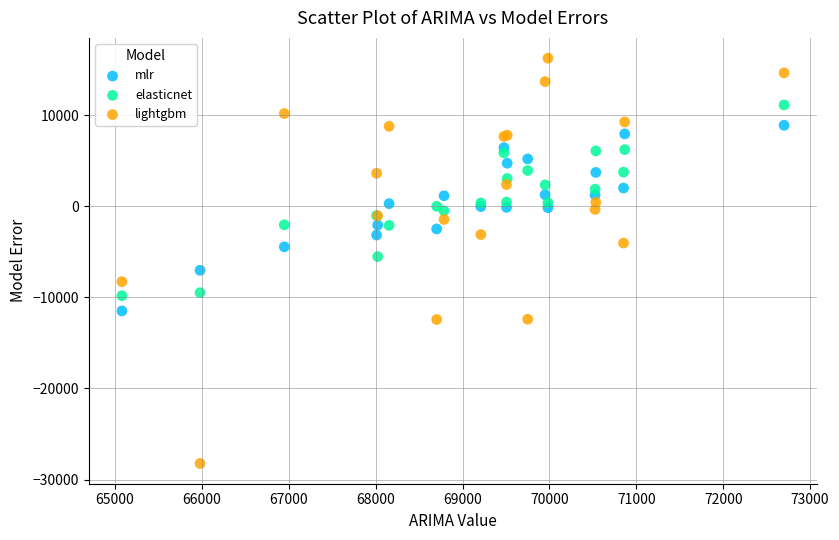

Which series reaches the maximum Y coordinate?

lightgbm